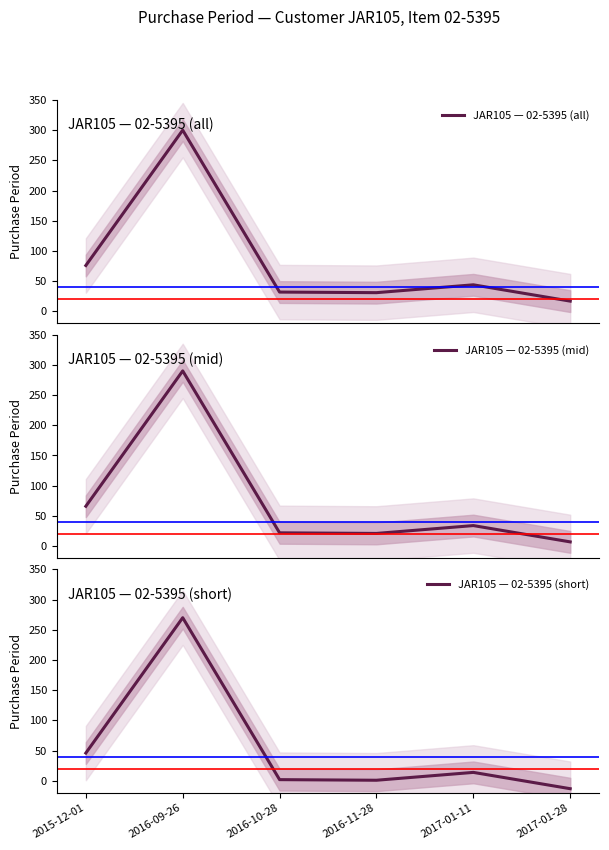

What position from the left is 2016-09-26?

2